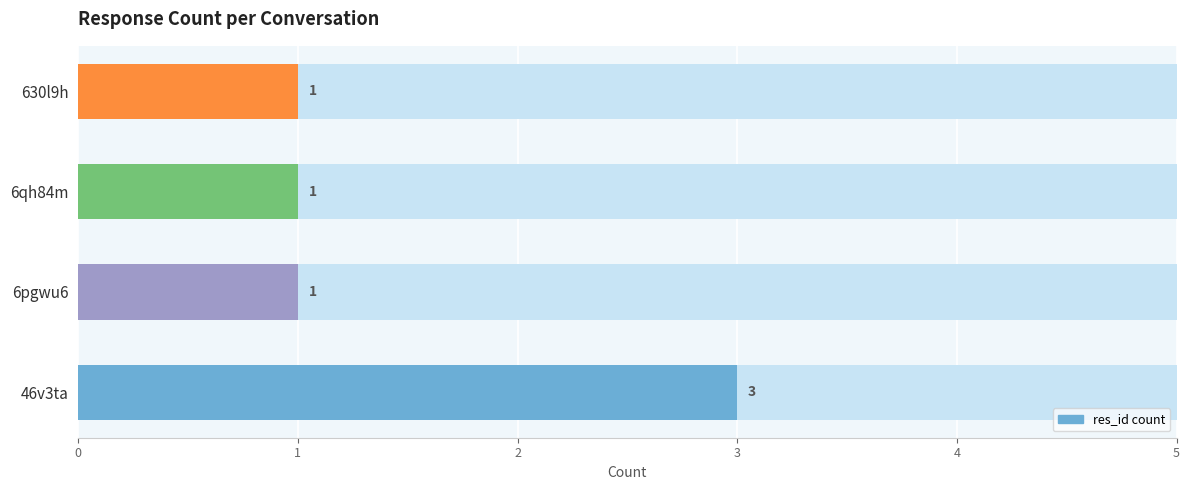

Approximately how many times larger is the value at 6qh84m compared to 46v3ta?

0.3